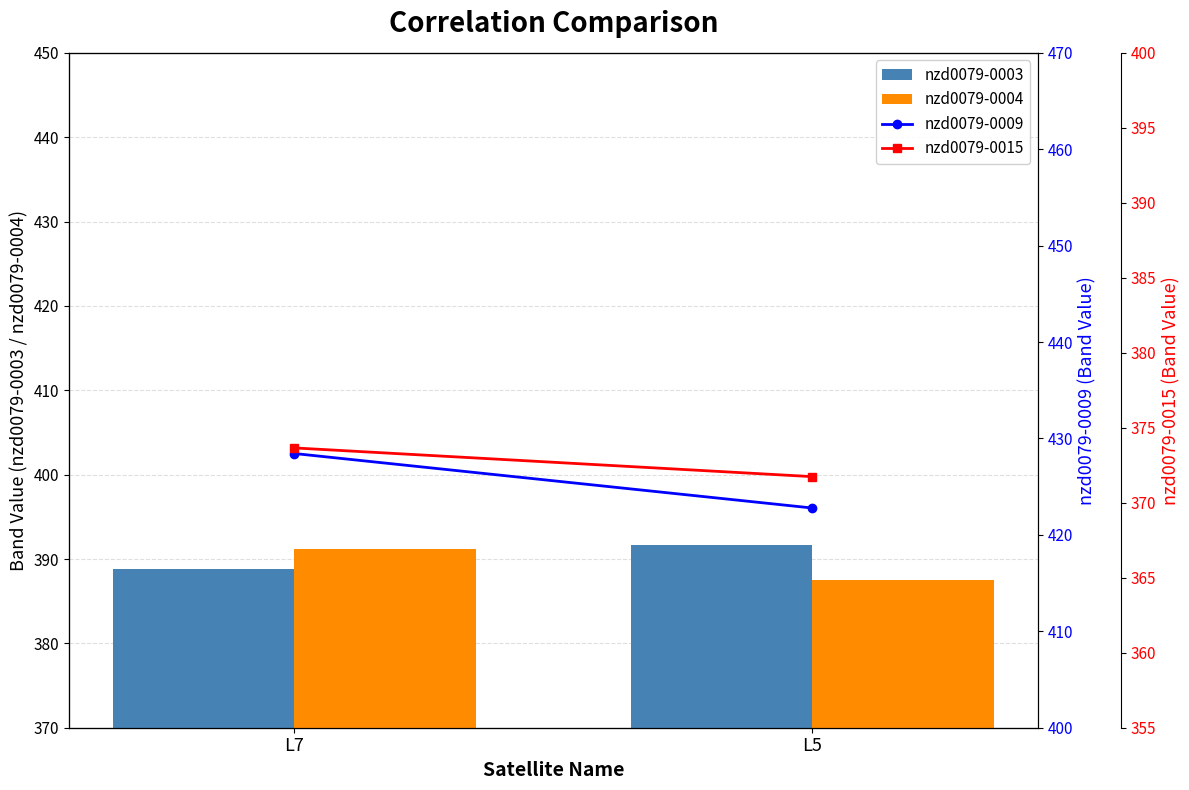

Reading right to left, list all the values displayed in this chart.

nzd0079-0003: L5=391.7	L7=388.8
nzd0079-0004: L5=387.6	L7=391.2
nzd0079-0009: L5=422.8	L7=428.4
nzd0079-0015: L5=371.7	L7=373.7